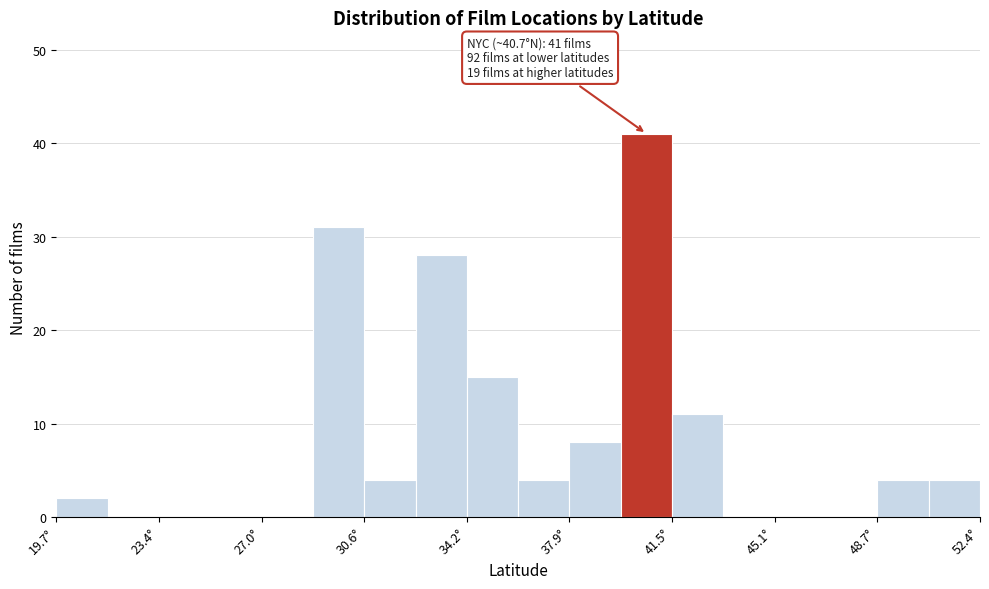

Read against the x-axis, roughly where is the centre of the tallest bar?

40.5